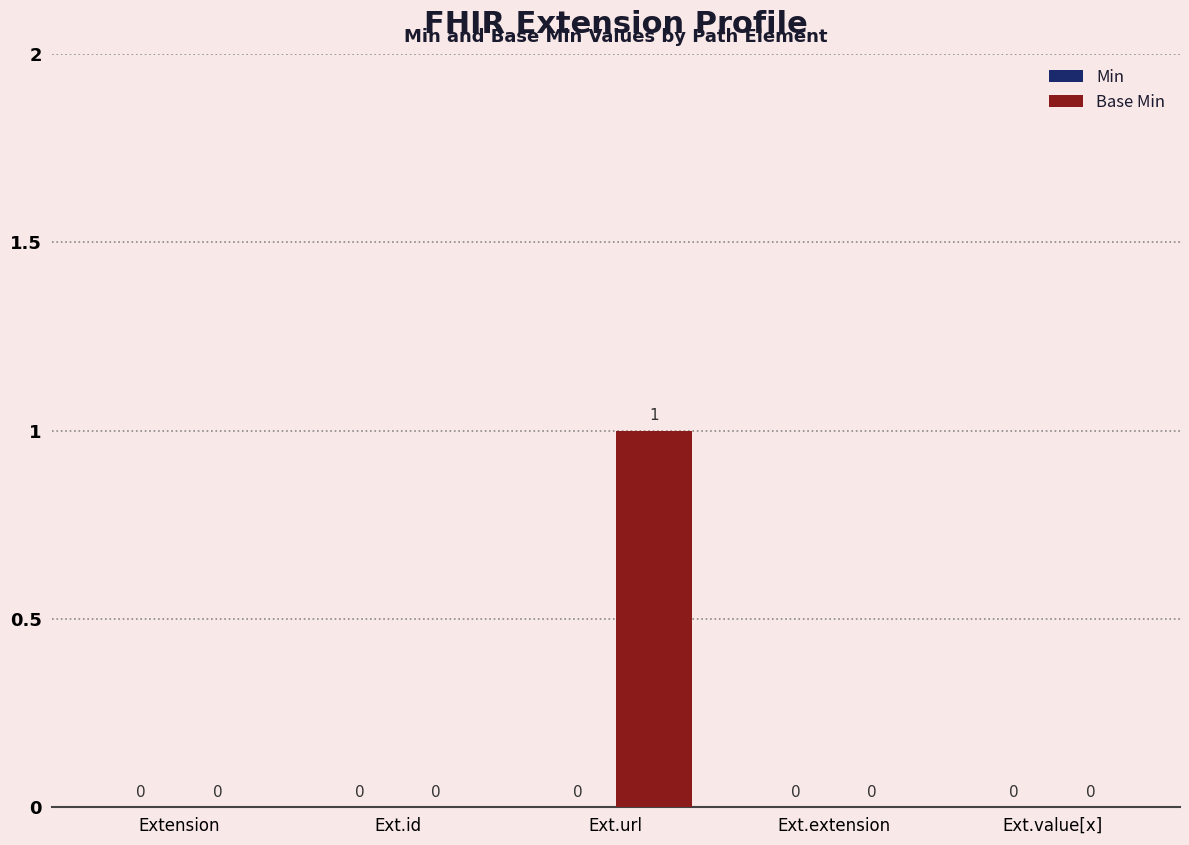

True or false: the data shows 1 at Ext.url.

True